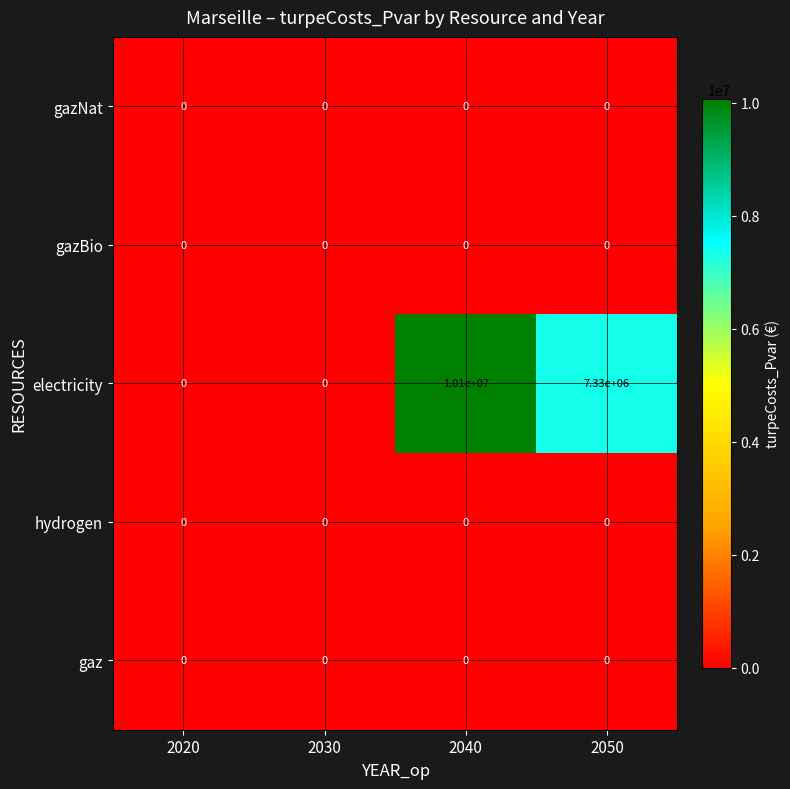

The value of gaz at 2040 is 0. True or false?

True